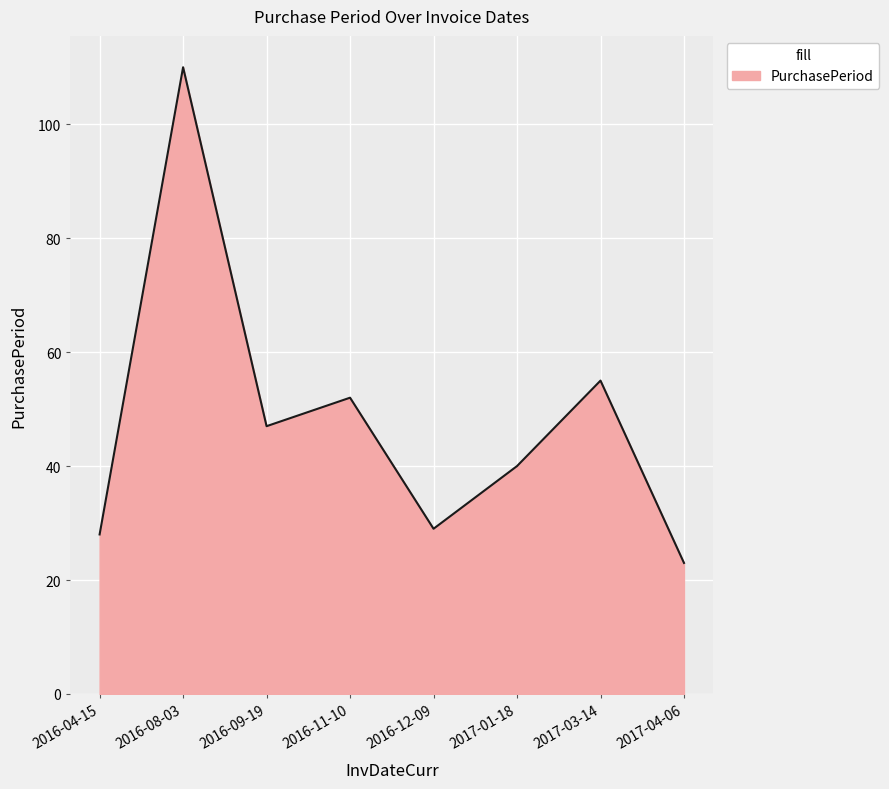

The value at 2016-11-10 is 87. True or false?

False